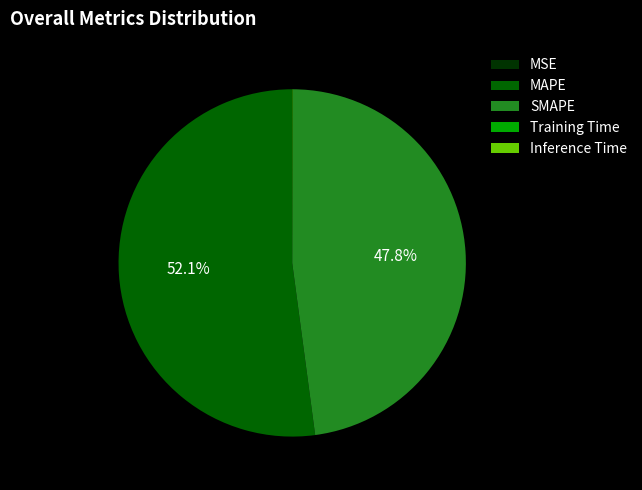

What is the majority slice?

MAPE